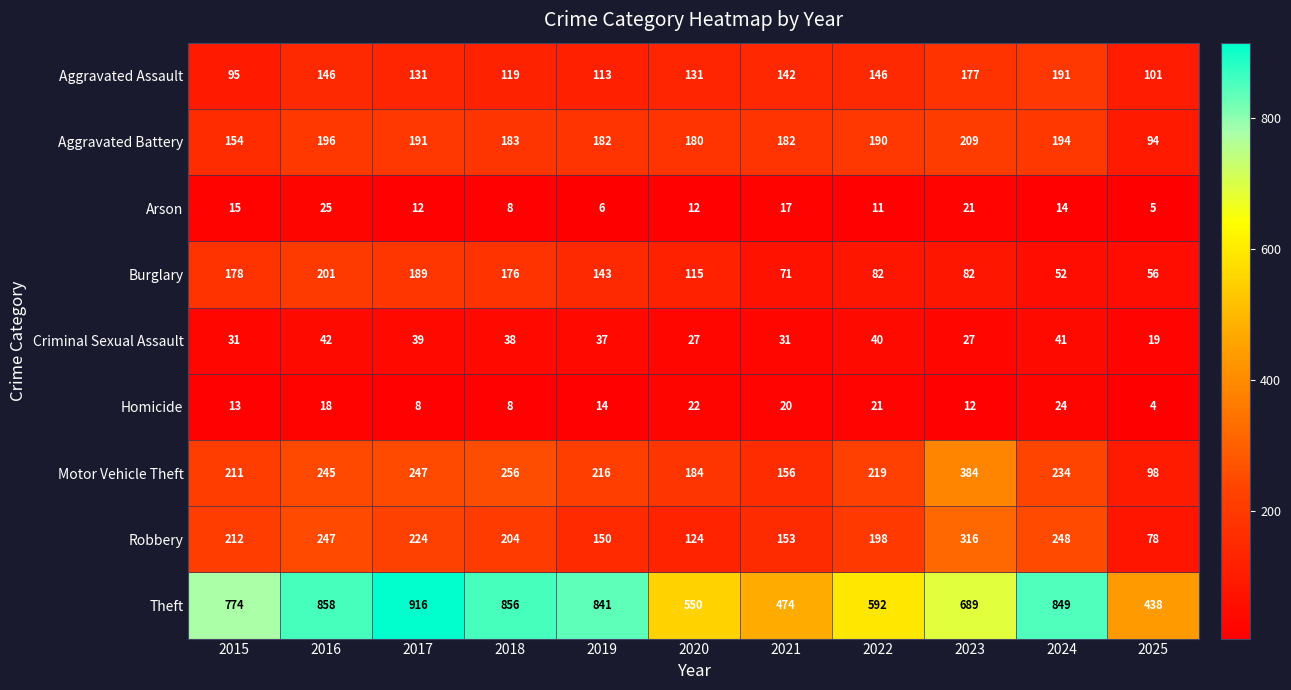

What is the sum of all Aggravated Battery values?

1955